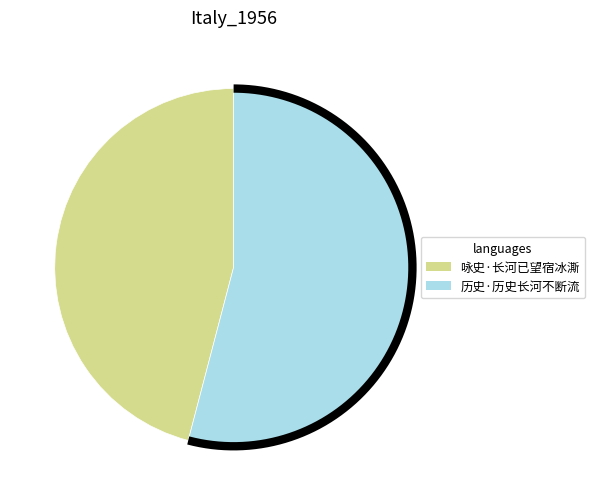

To the nearest percent, what is the difference between the 咏史·长河已望宿冰澌 and 历史·历史长河不断流 slice percentages?

8%